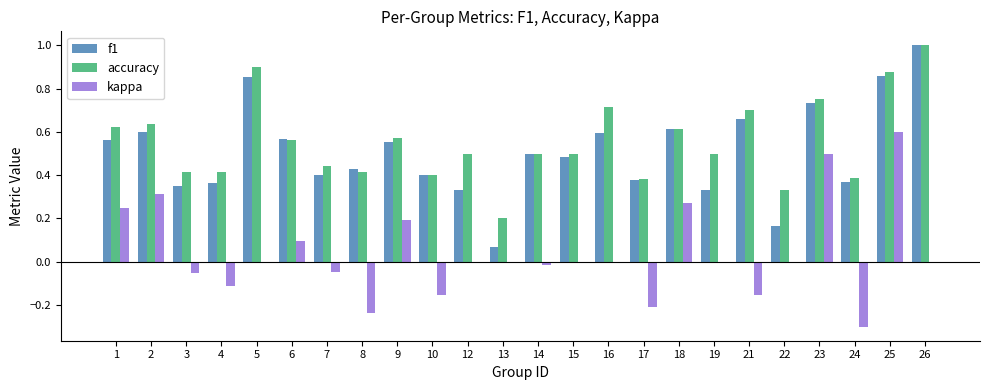

The f1 series shows 0.6 at 19. True or false?

False